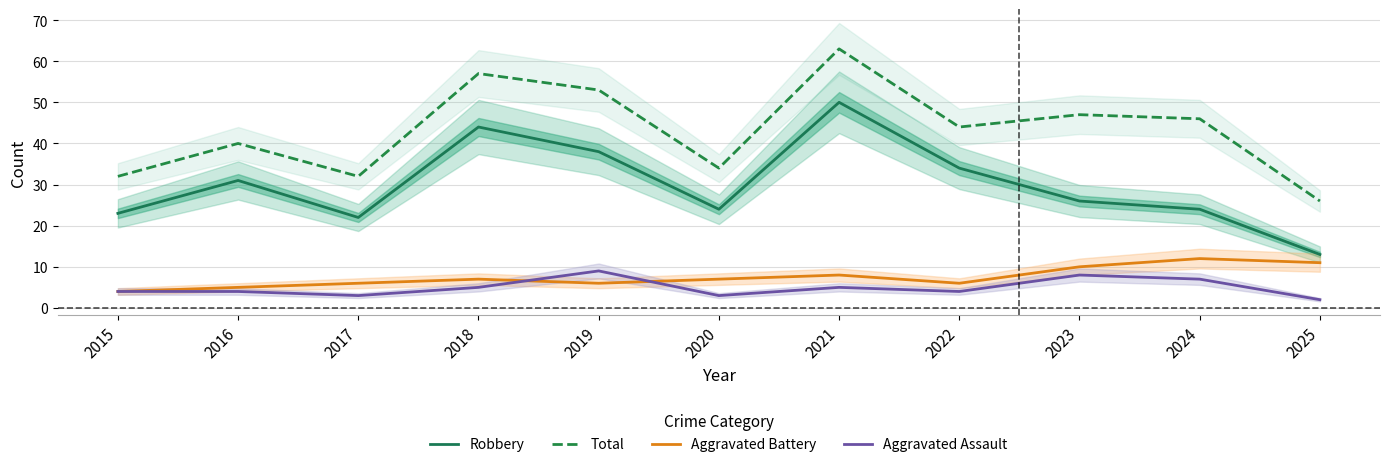

True or false: Total and Aggravated Battery cross at least once.

False